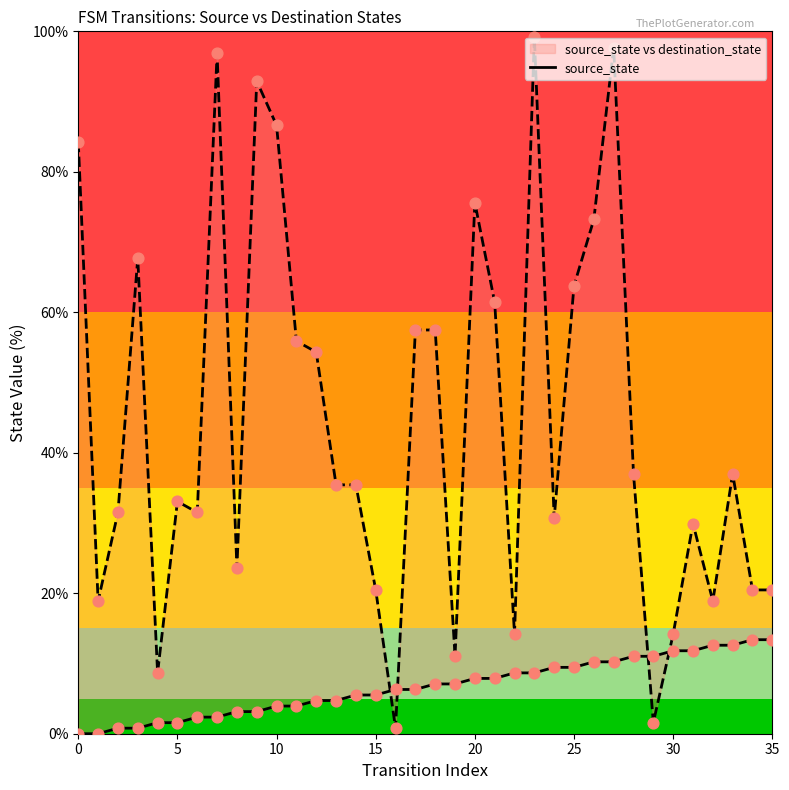

At how many categories does at least one series exceed 56?

13